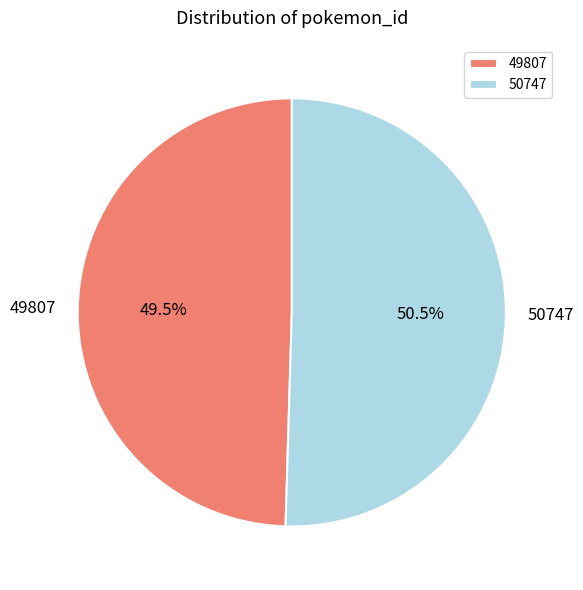

Does 50747 account for over 50% of the chart?

Yes